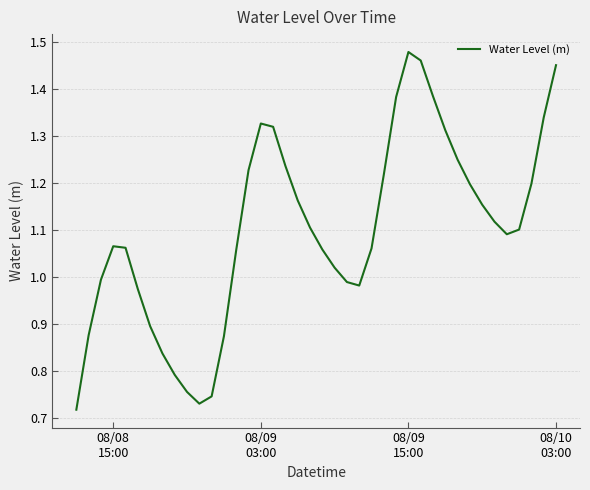

What is the average value?

1.1